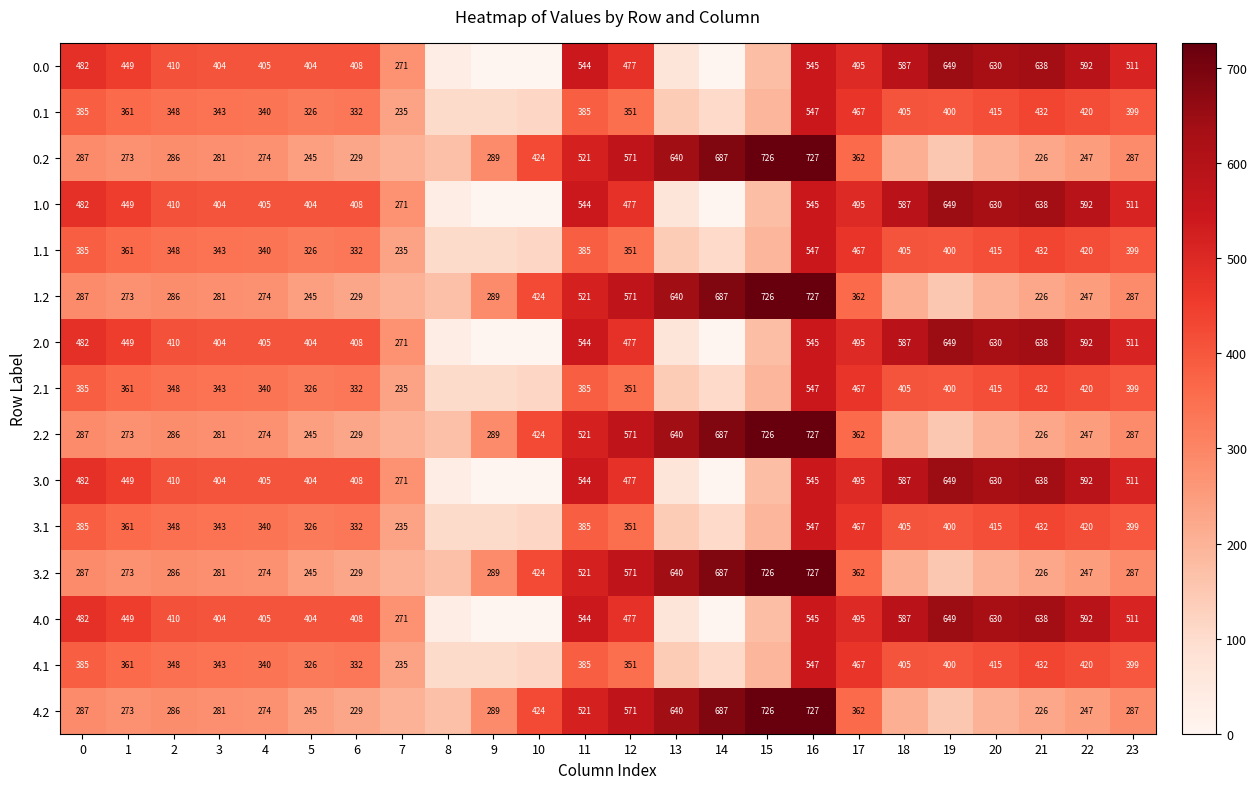

What is the maximum value shown in the chart?

726.6